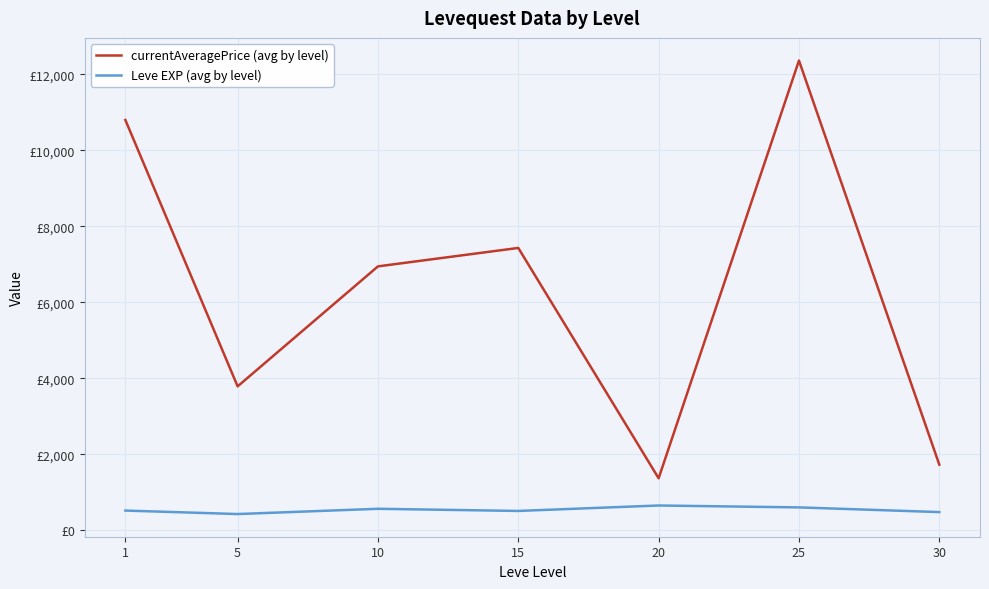

List the series in order of their peak value, lowest first.

Leve EXP (avg by level), currentAveragePrice (avg by level)